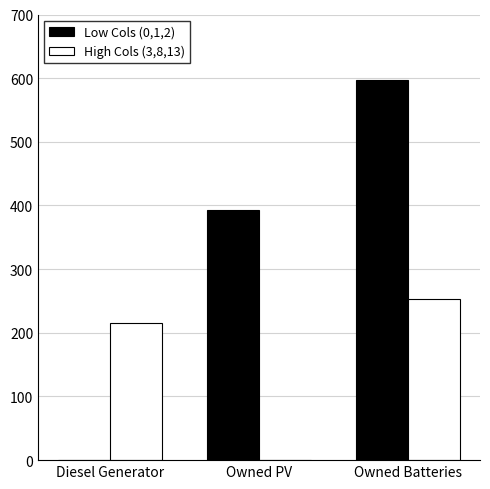

Count the number of categories in the chart.

3